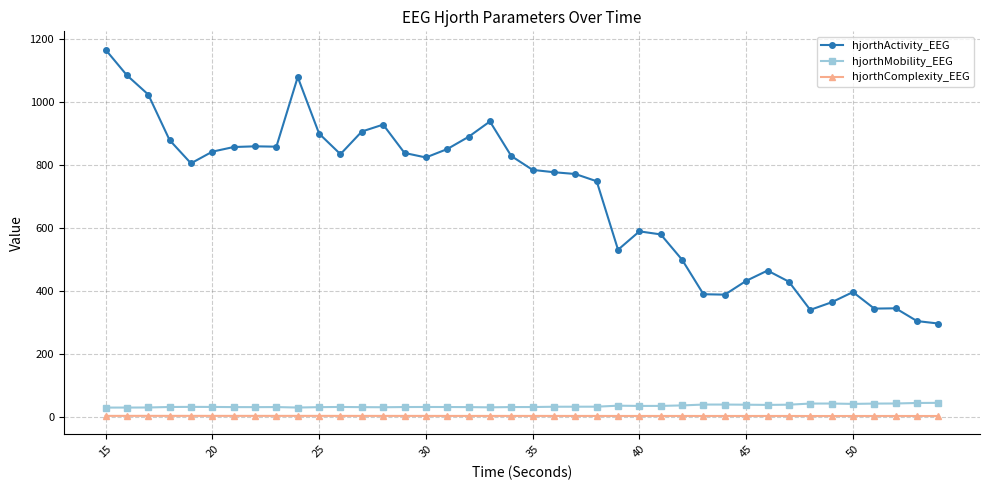

How many values in the hjorthActivity_EEG series exceed 804?

20